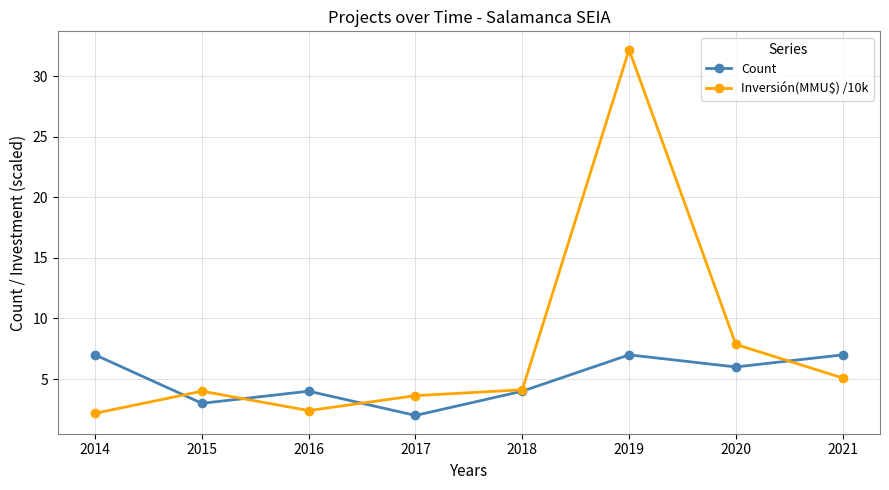

Is it true that Count equals 1.2 at 2014?

False